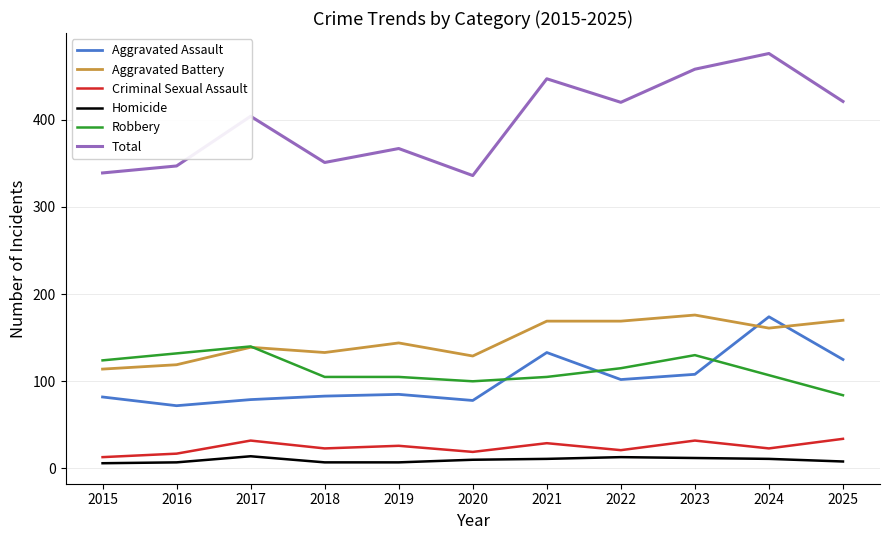

What is the total value across all series at 2022?

840